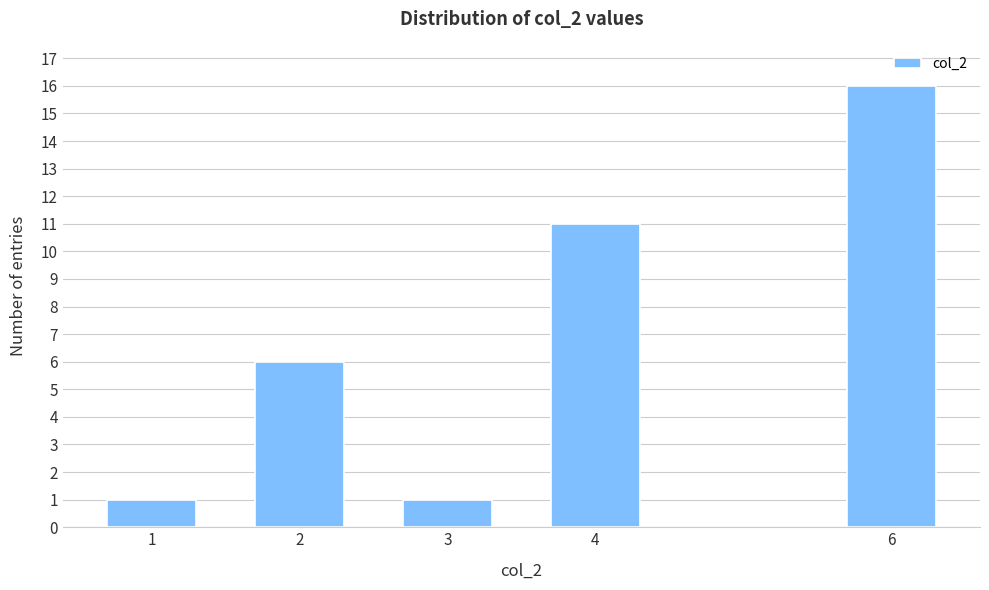

Reading right to left, what are all the values shown in this chart?

6=16	4=11	3=1	2=6	1=1